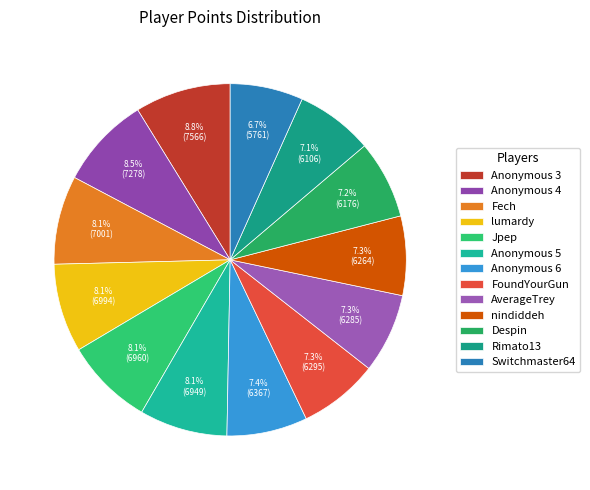

What percentage is NOT represented by Anonymous 3?

91.2%